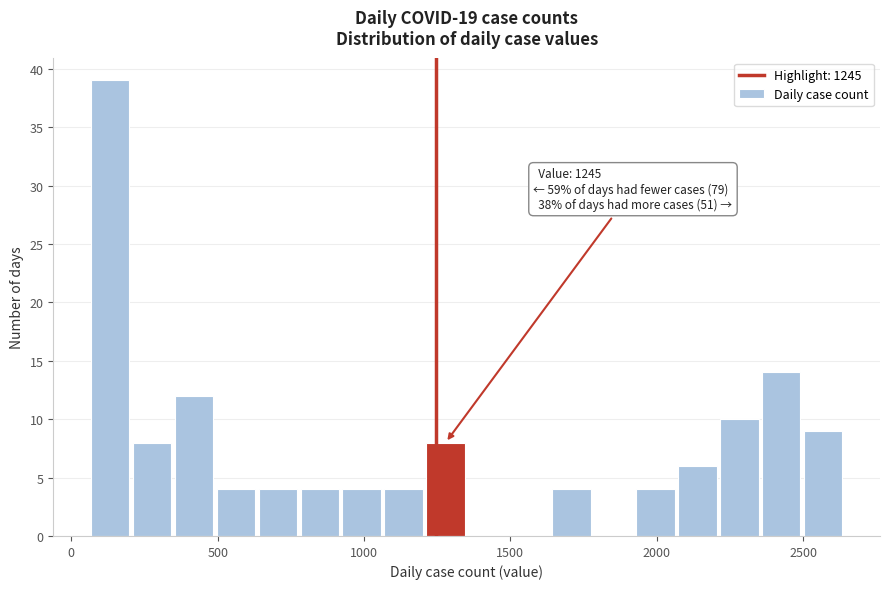

Read against the x-axis, roughly where is the centre of the tallest bar?

150